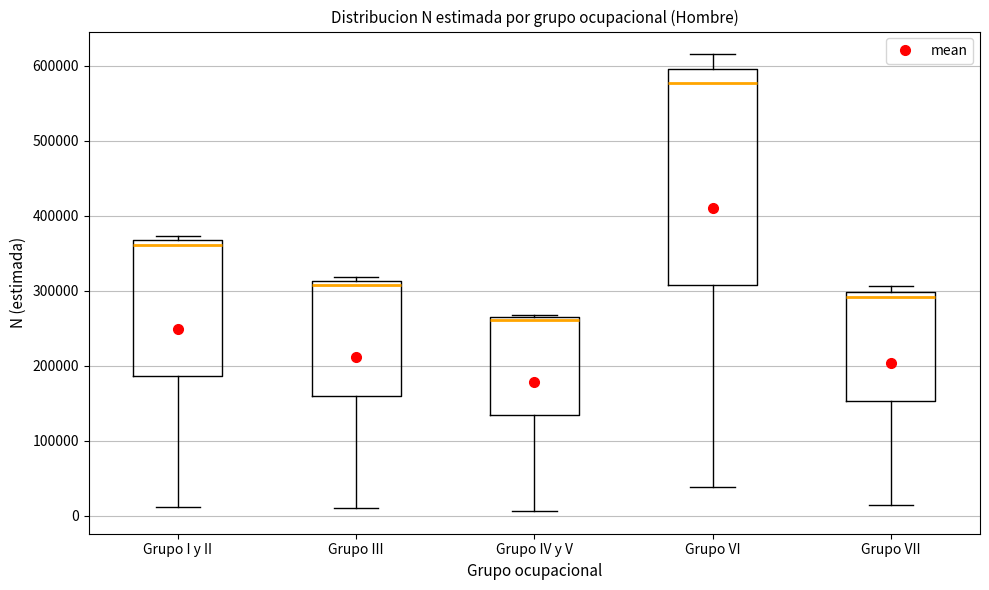

Where does the lower whisker of the box for Grupo III end on the y-axis? The values are not printed on the chart, so give them approximately, as read against the axis.

10000